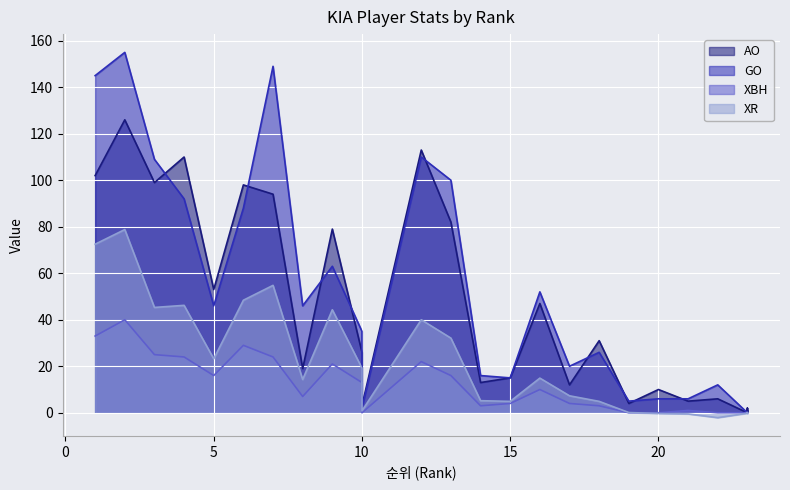

What are all the series names shown in the legend?

AO, GO, XBH, XR